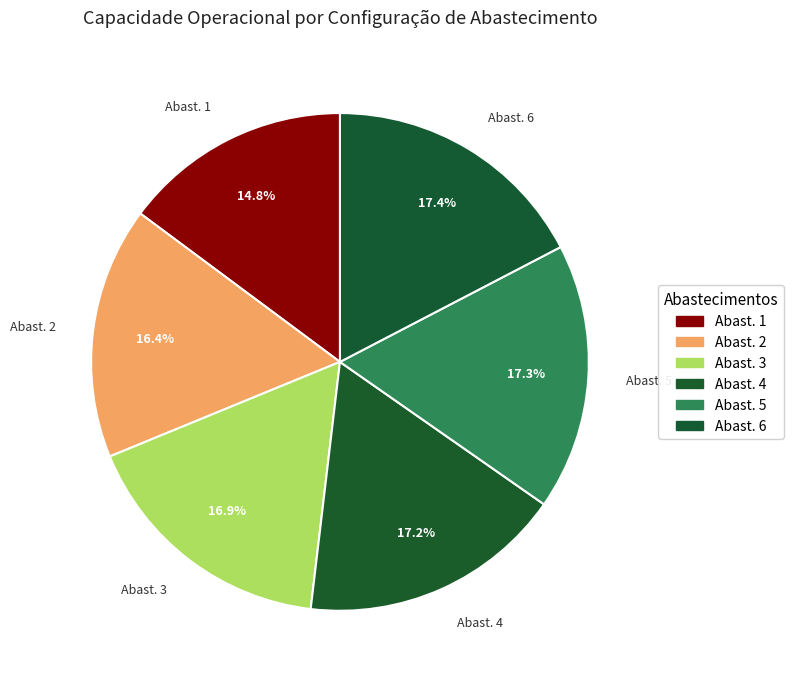

Count the number of slices in the pie.

6